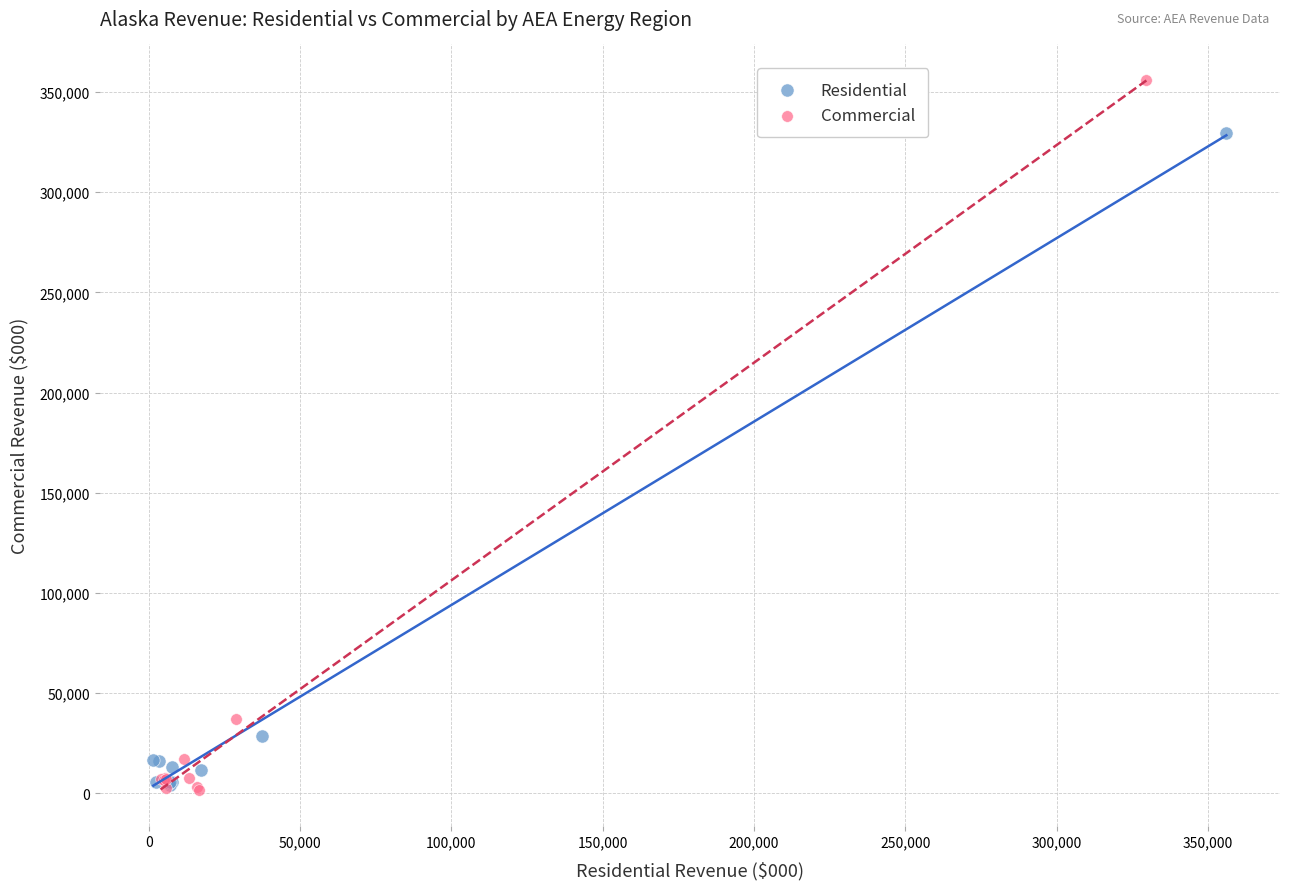

Which series contains the highest Y value?

Commercial